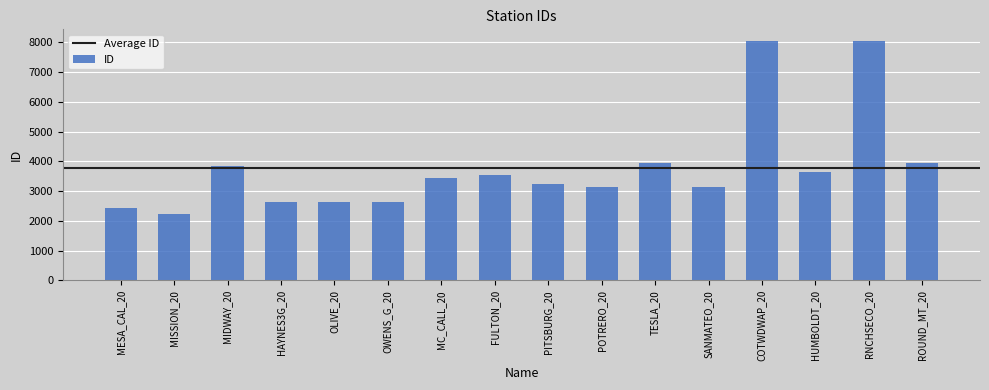

What is the difference between the second highest and second lowest values?

5595